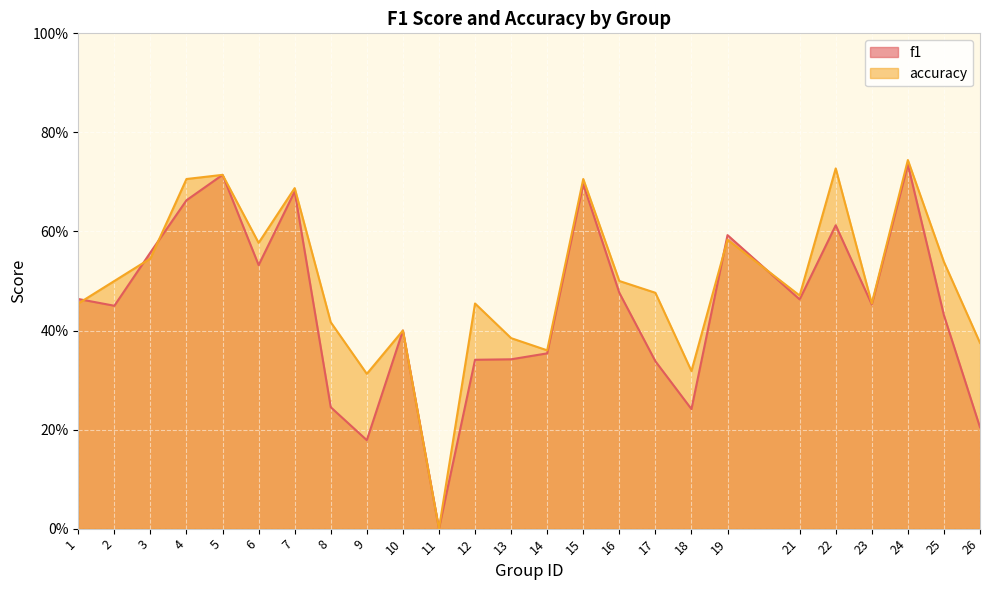

Between 25 and 6, which is larger?

6